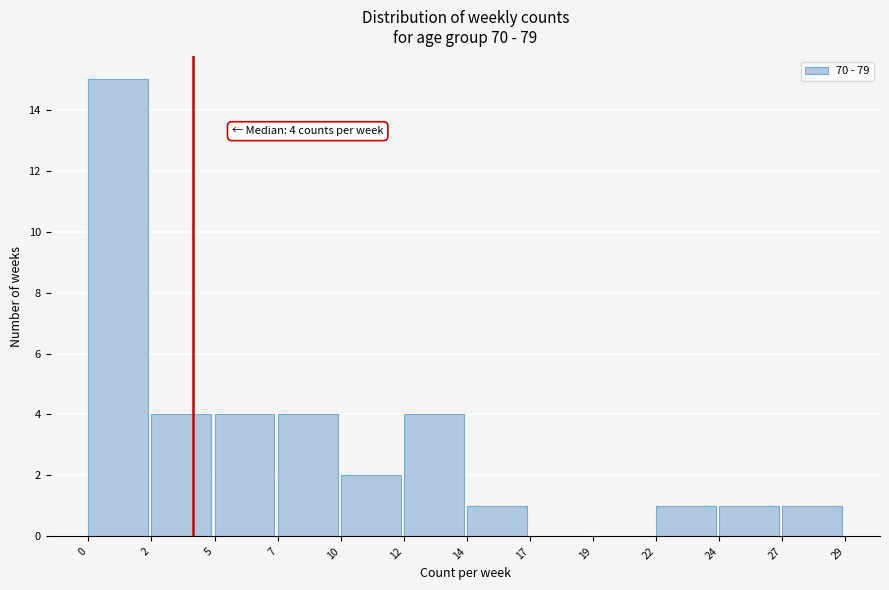

Reading left to right, list all the values displayed in this chart.

0=15	2=4	5=4	7=4	10=2	12=4	14=1	17=0	19=0	22=1	24=1	27=1